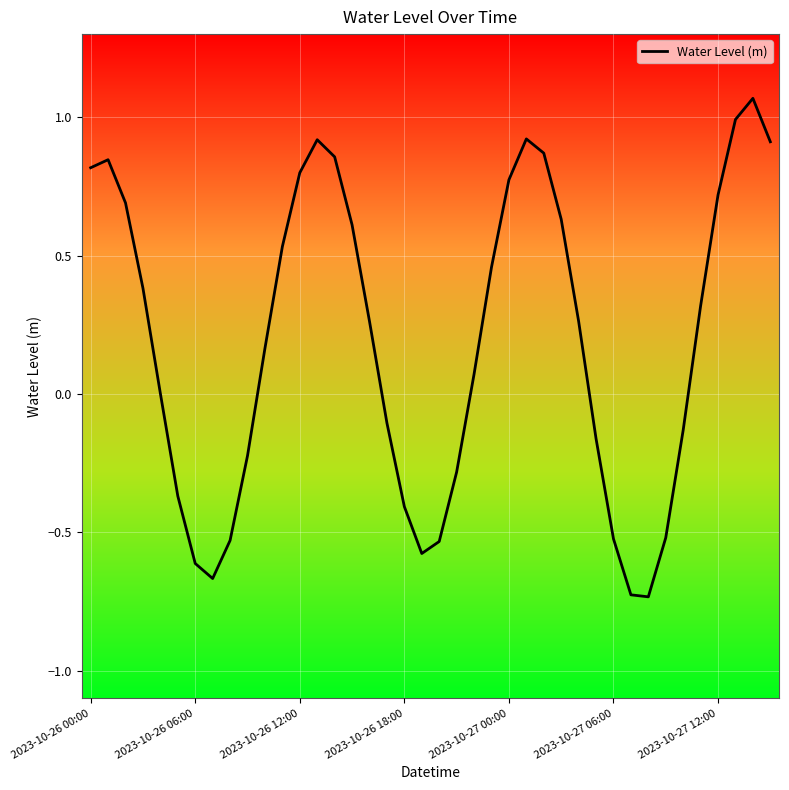

Count the number of categories in the chart.

40